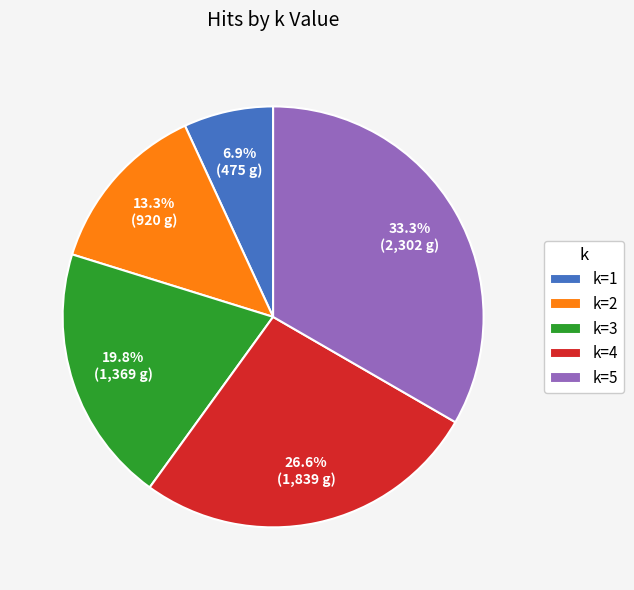

What is the total percentage of k=1 and k=4?

33.5%